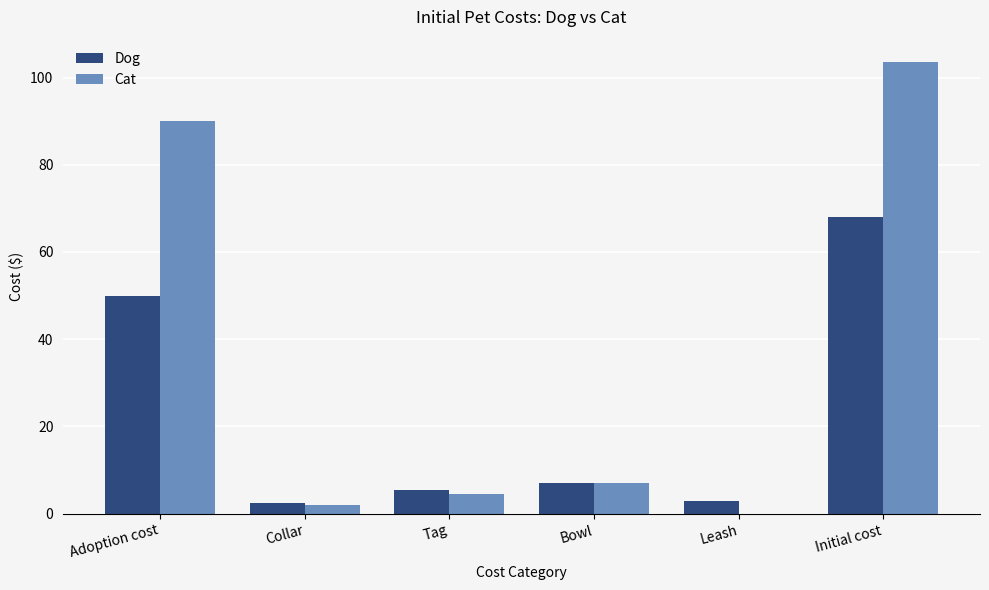

The value of Cat at Tag is 1.1. True or false?

False